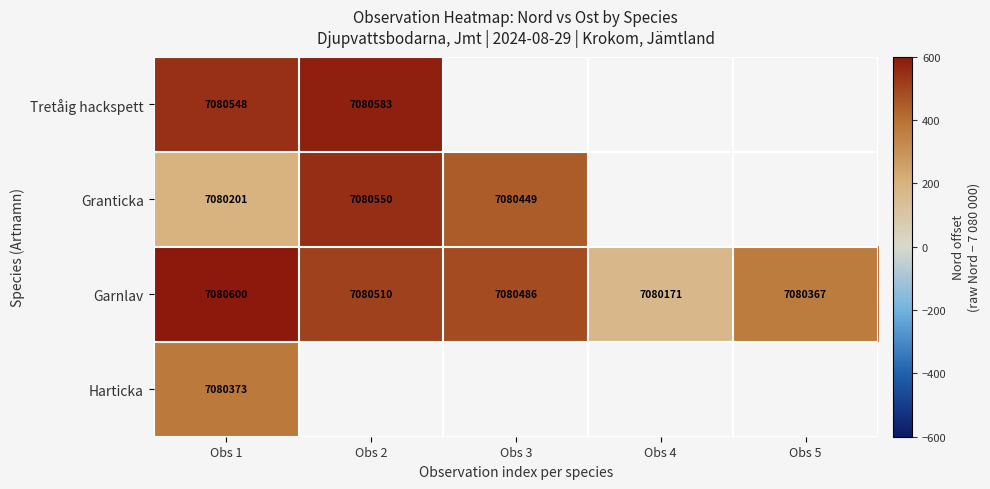

What is the sum of the Garnlav values at Obs 2 and Obs 1?

14161110